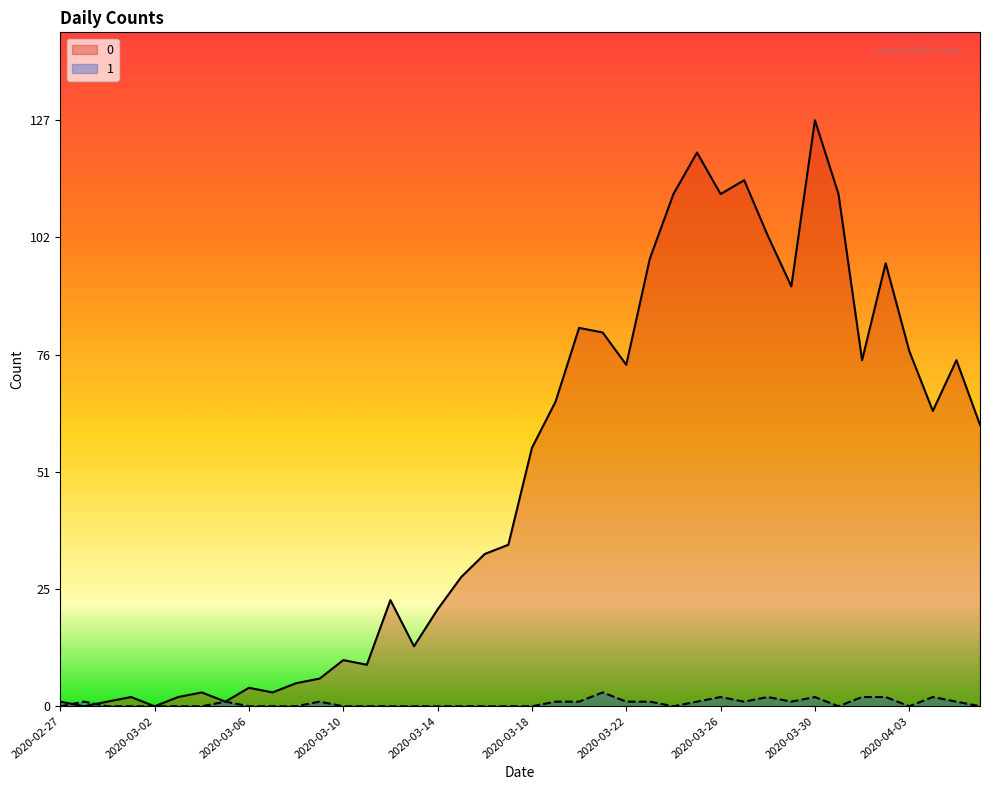

What is the difference between the maximum and minimum values in the 1 series?

3